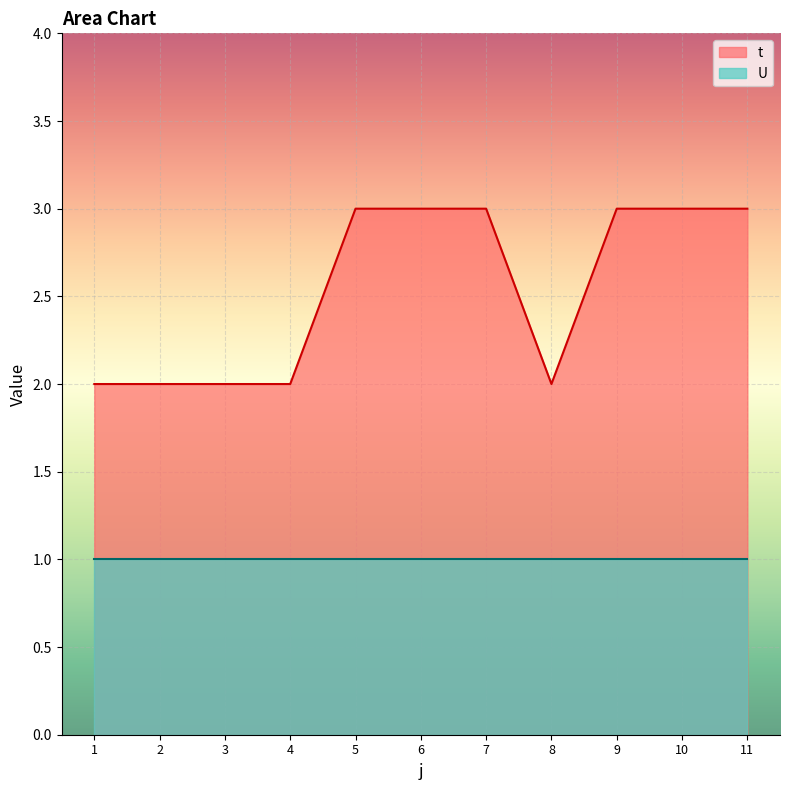

Approximately how many times larger is the value at 10 compared to 11?

1.0